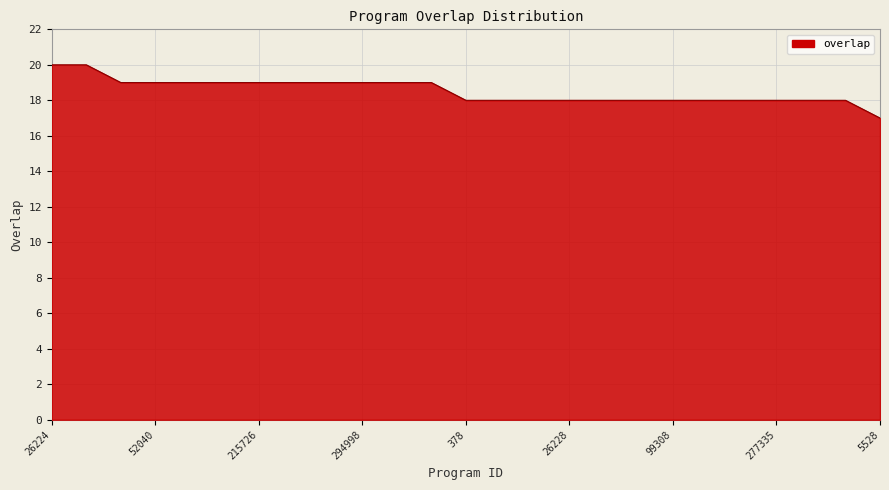

What is the minimum value shown in the chart?

17